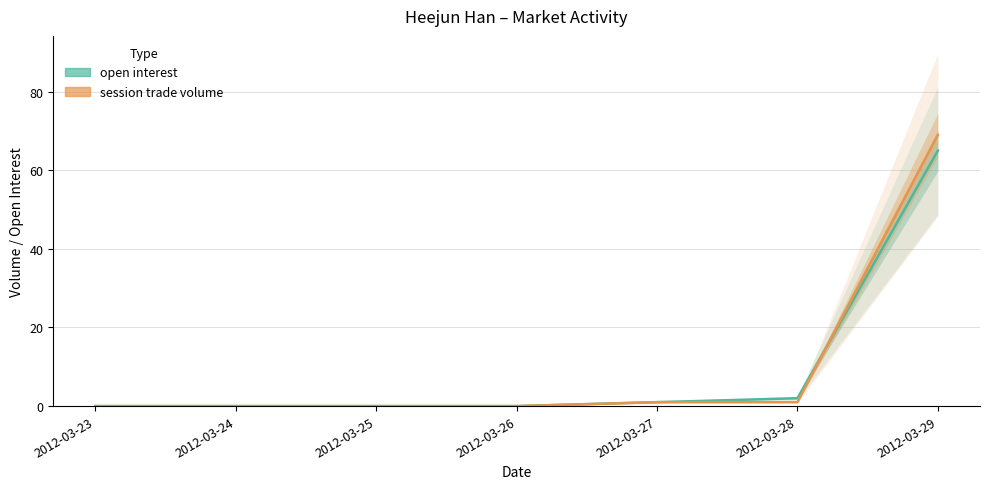

Reading left to right, list all the values displayed in this chart.

open interest: 0	0	0	0	1	2	65
session trade volume: 0	0	0	0	1	1	69